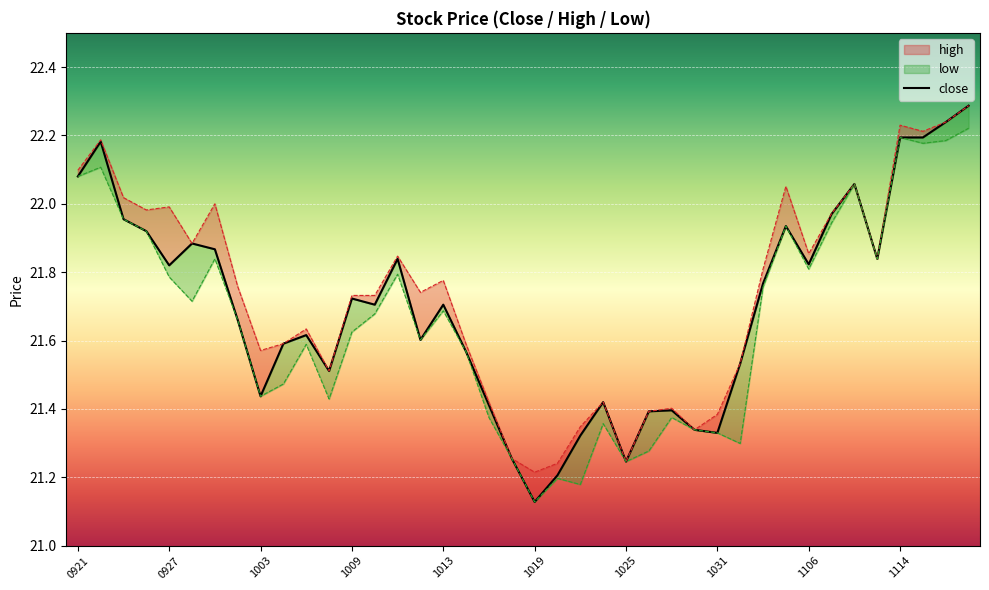

At which label does close reach its minimum?

1019